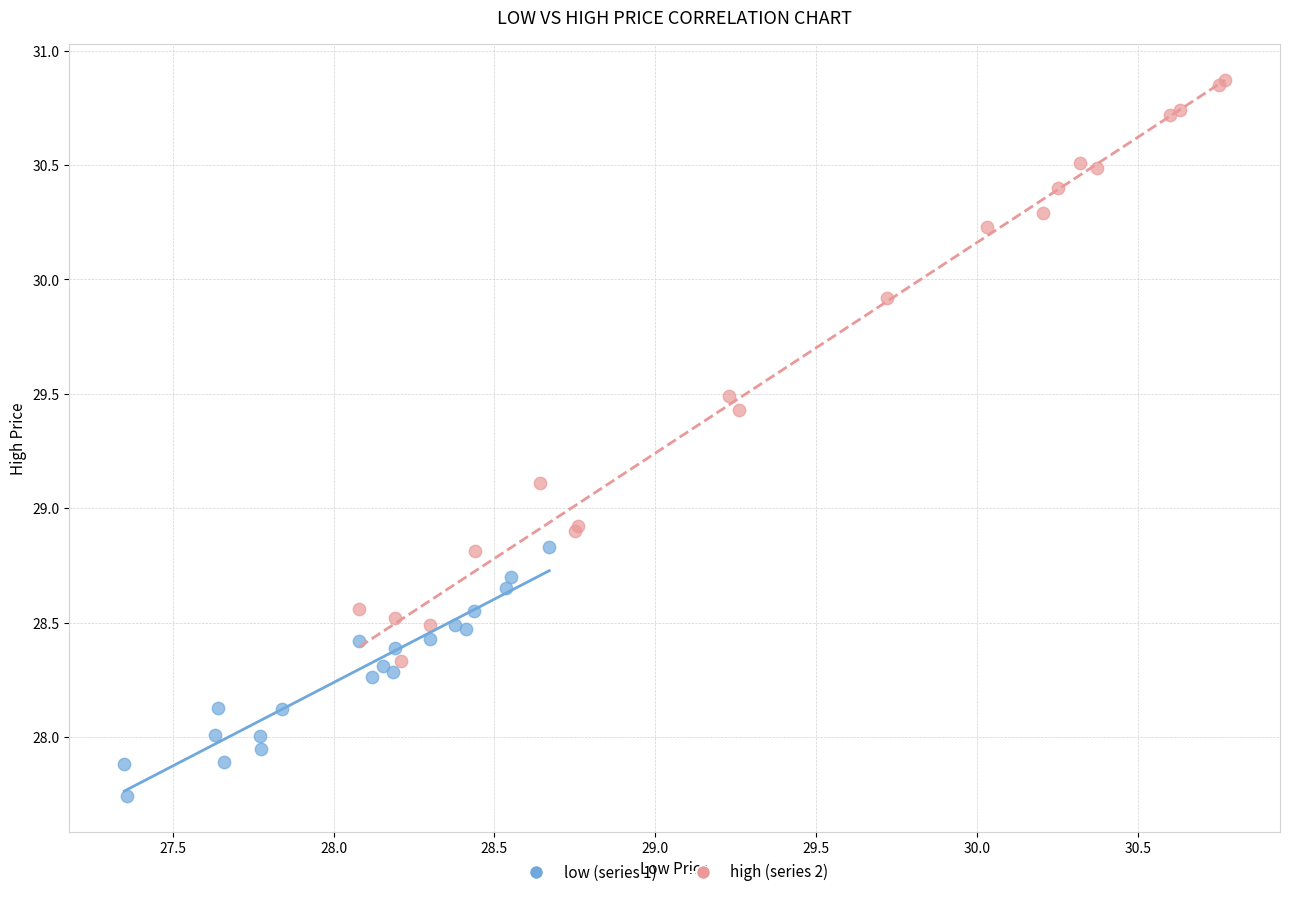

Which series has the largest Y range (max minus min)?

high (series 2)